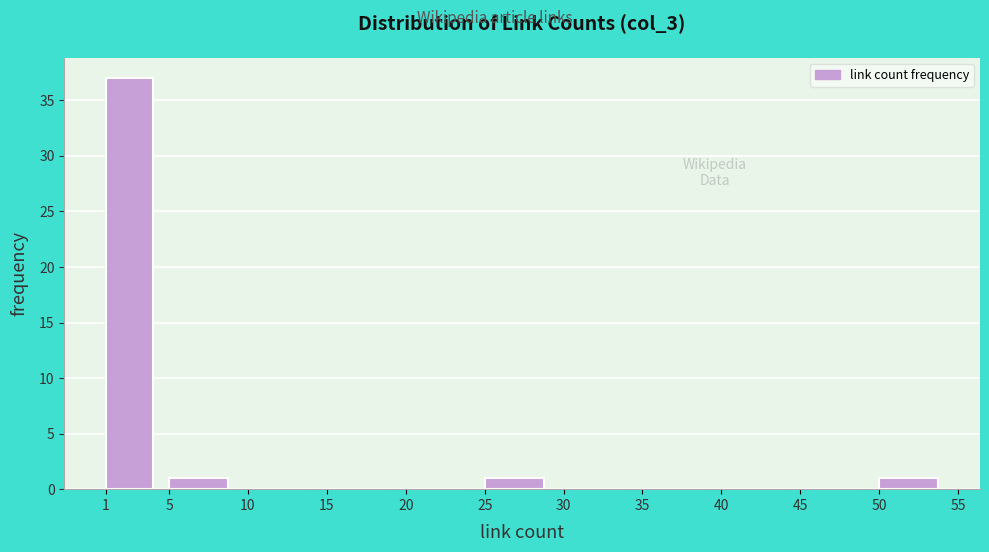

Which range on the x-axis has the tallest bar?

1 to 5